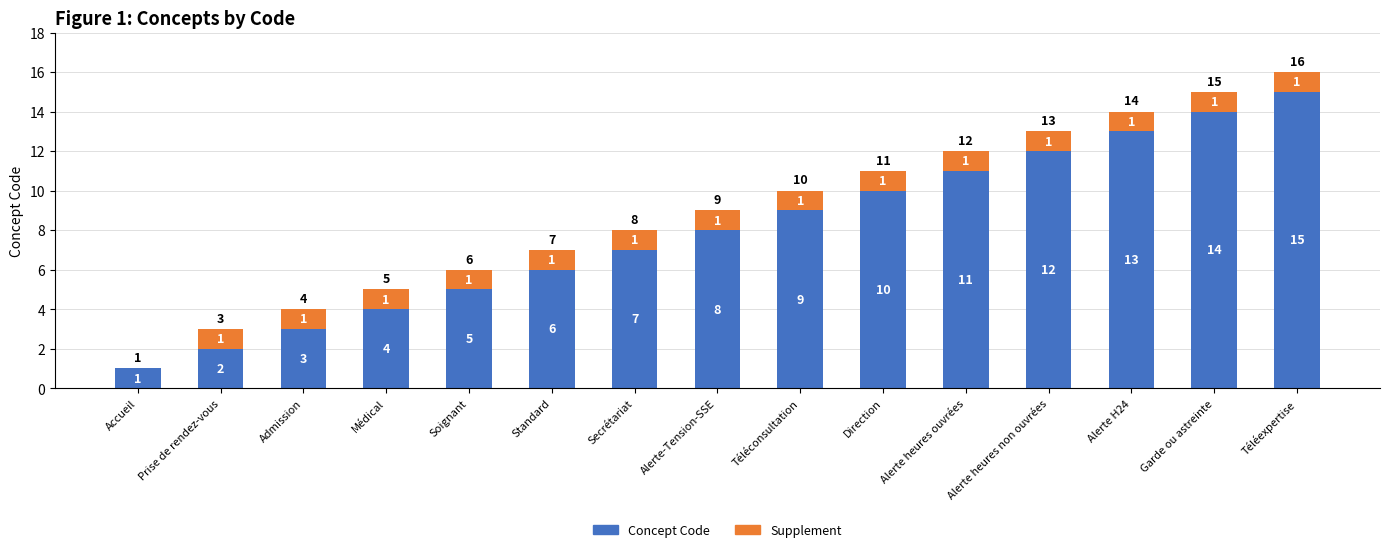

What is the total value across all series at Standard?

7